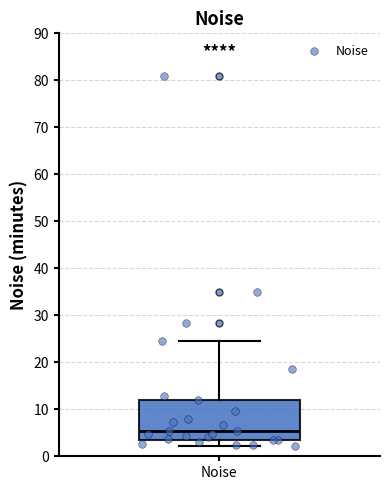

Read this box plot against the y-axis: the position of the median line, the range covered by the box, and the ends of both whiskers. The values are not printed on the chart, so give them approximately, as read against the axis.

median 5, box 3 to 12, whiskers 2 to 25